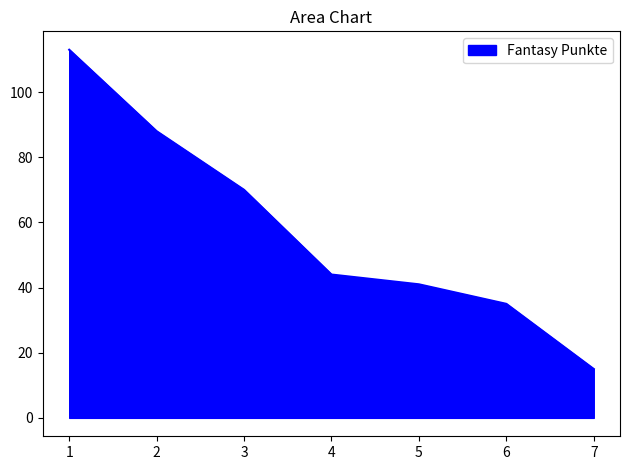

Reading left to right, transcribe all the data shown in this chart.

113	88	70	44	41	35	15